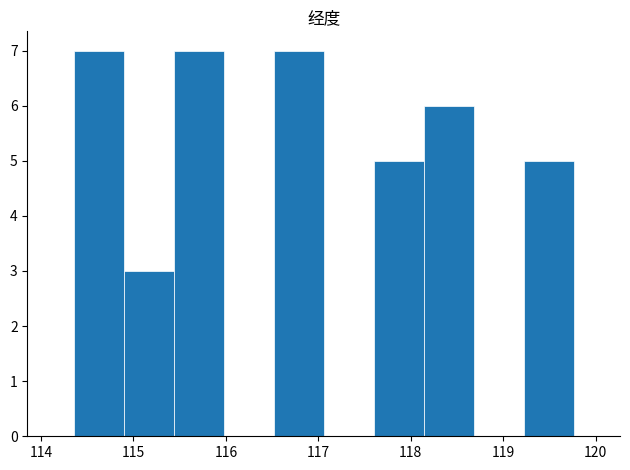

Reading left to right, list every bar in this chart as the range it spans on the x-axis followed by its height. Neither the bar edges nor the heights are printed on the chart, so give them approximately, as read against the axes.

114.4 to 114.9: 7
114.9 to 115.4: 3
115.4 to 116.0: 7
116.0 to 116.5: 0
116.5 to 117.1: 7
117.1 to 117.6: 0
117.6 to 118.1: 5
118.1 to 118.7: 6
118.7 to 119.2: 0
119.2 to 119.8: 5